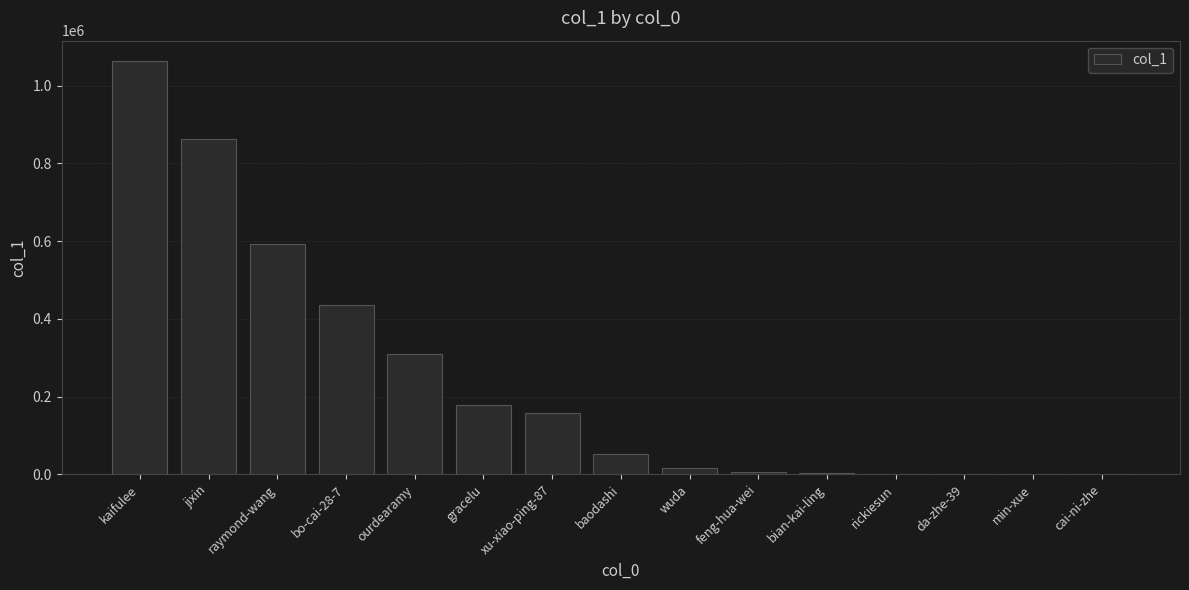

What is the sum of all values?

3676108